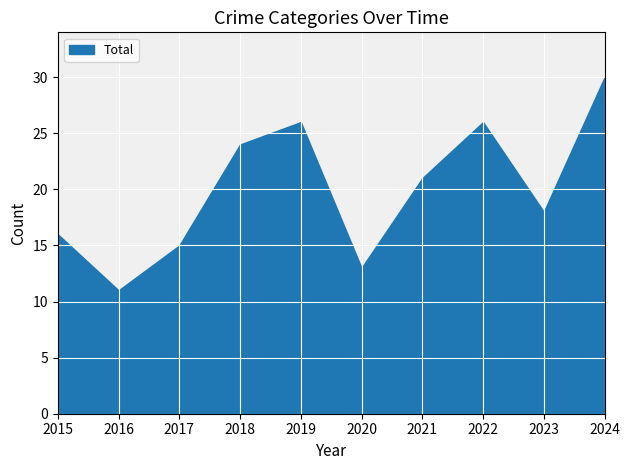

Which label corresponds to the smallest value in the chart?

2016